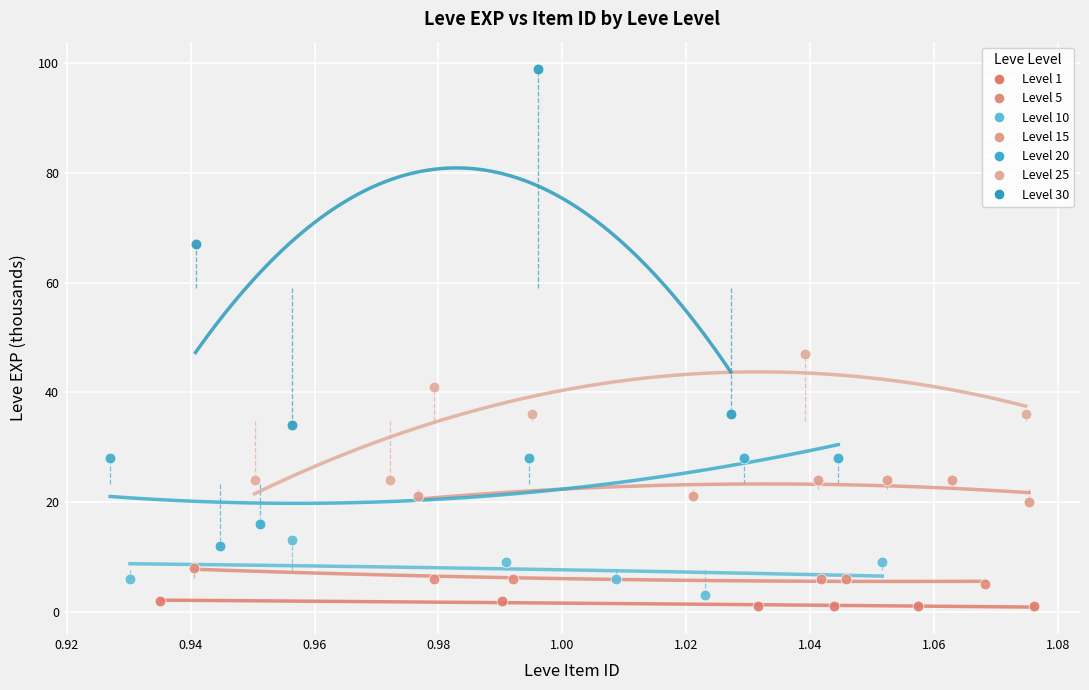

Which series contains the highest Y value?

Level 30